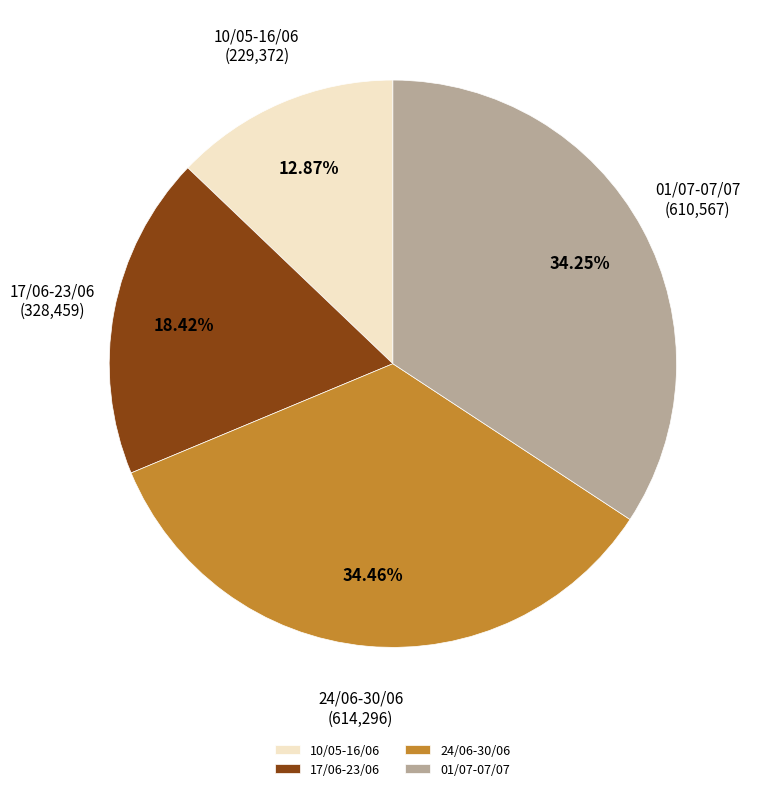

The 01/07-07/07 slice represents 21% of the pie. True or false?

False